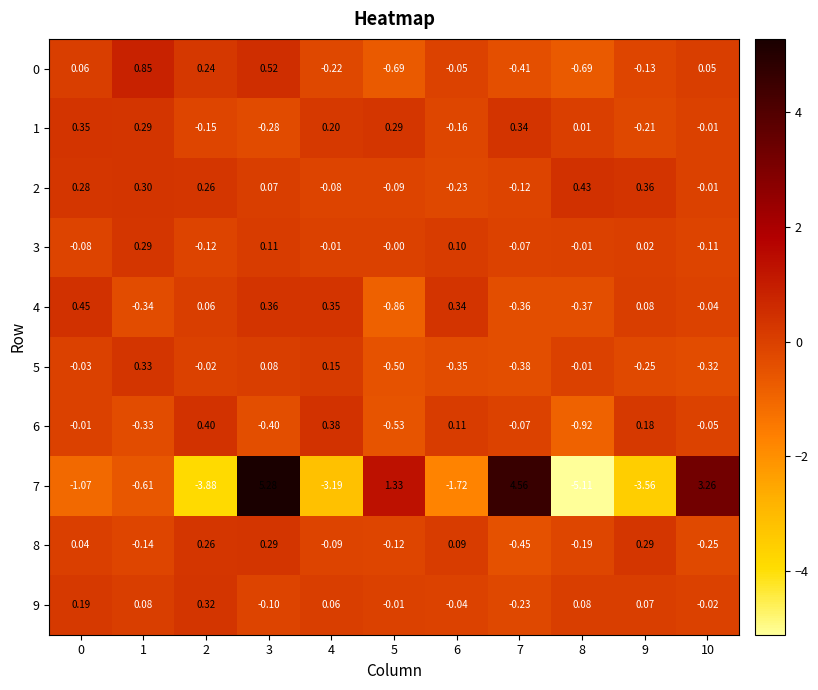

Is the value of 9 at 8 greater than the value of 3 at 6?

No